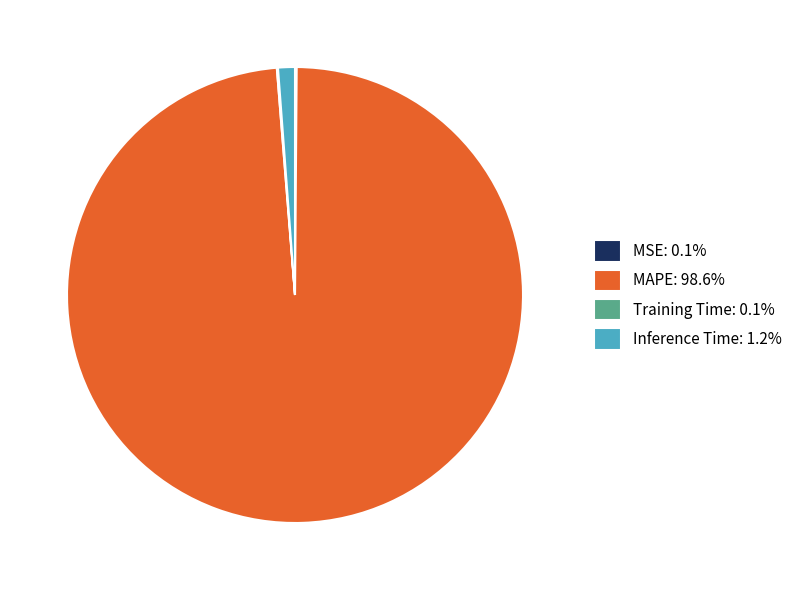

Does any single category account for the majority?

Yes